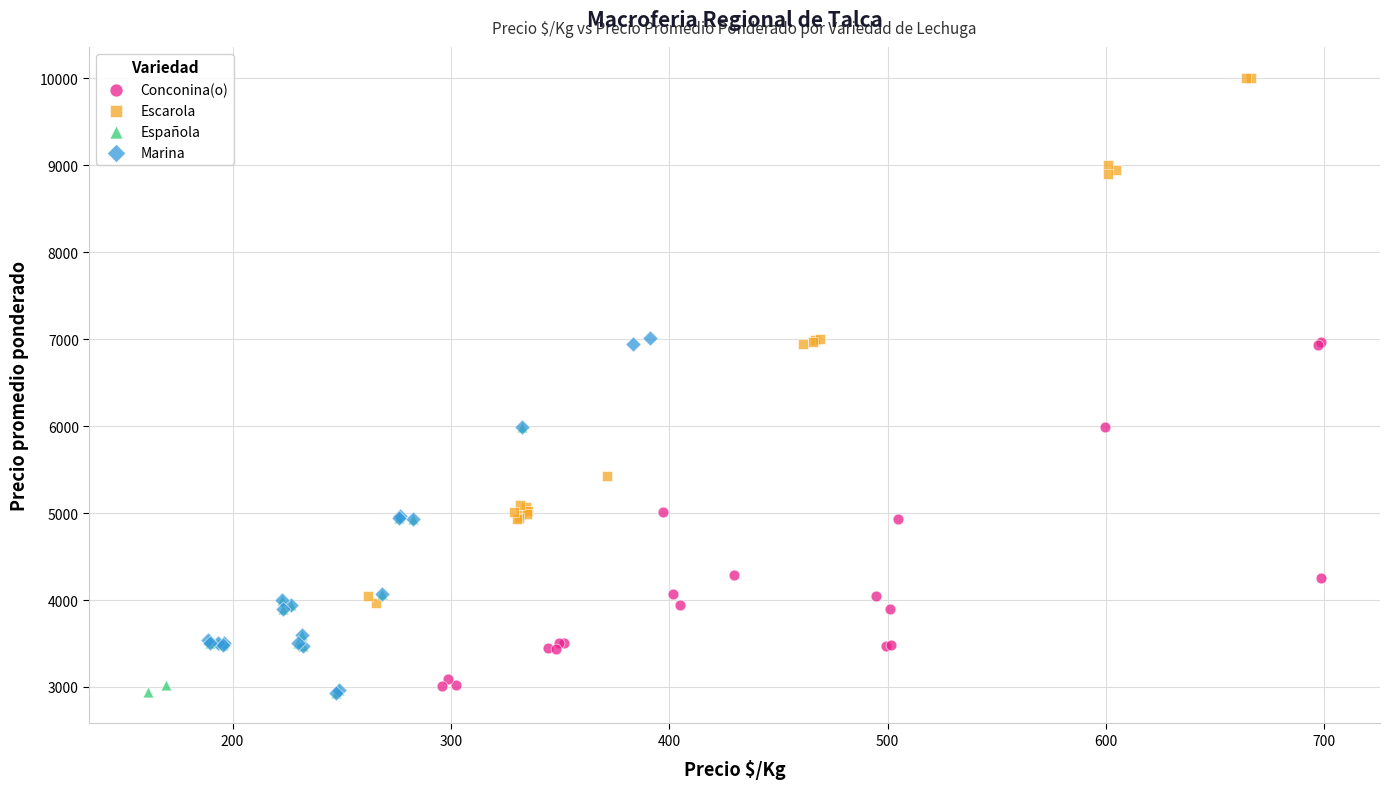

What are all the series names shown in the legend?

Conconina(o), Escarola, Española, Marina